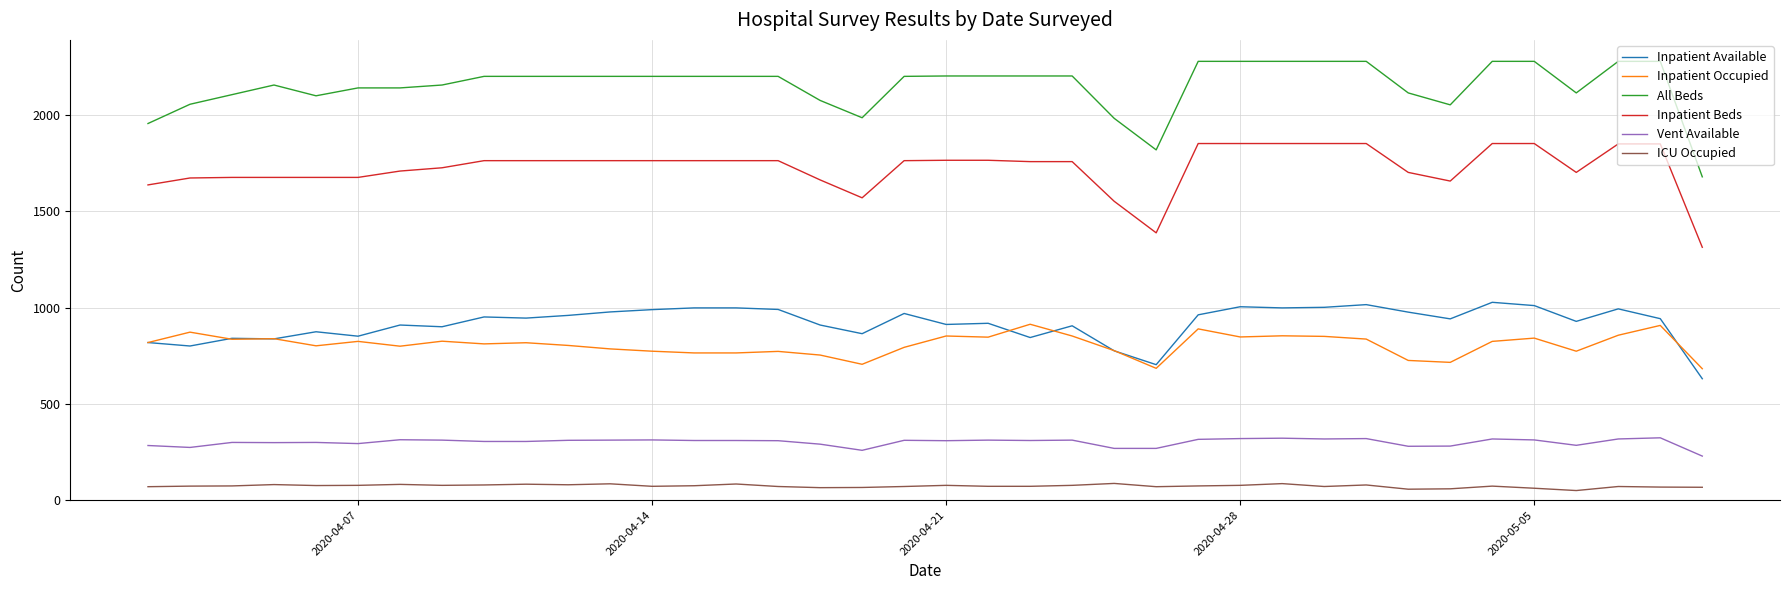

True or false: All Beds and Inpatient Beds intersect in this chart.

False